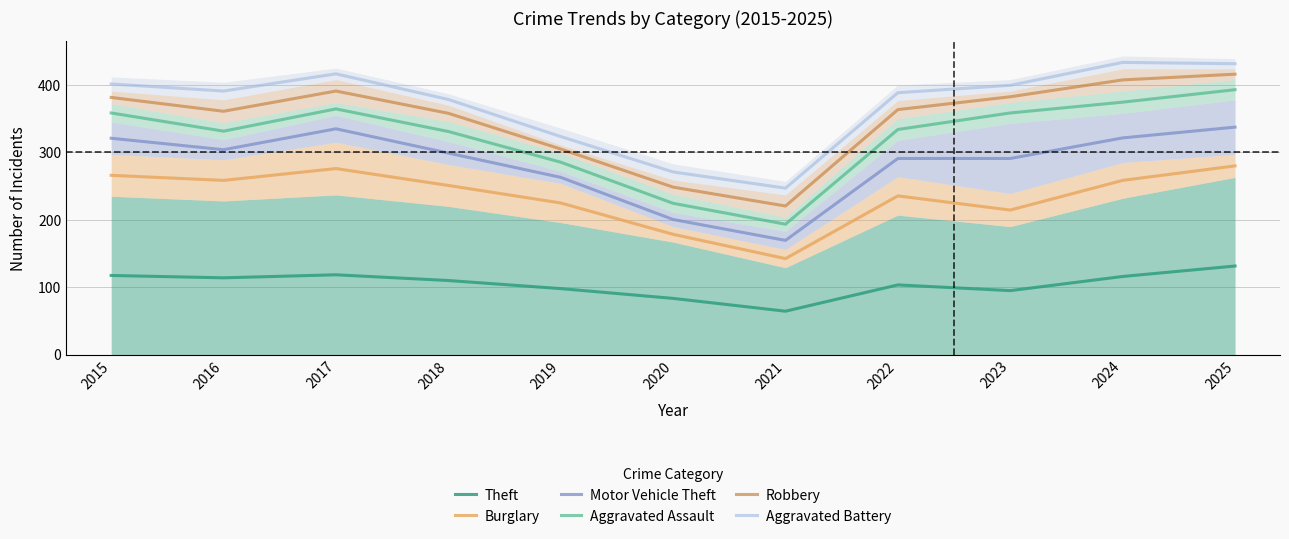

Reading left to right, extract all data points from this chart.

Theft: 117.5	114.0	118.5	110.0	98.0	83.5	64.5	103.5	95.0	116.0	131.5
Burglary: 266.0	258.5	276.0	251.0	225.0	178.5	142.5	235.5	214.5	258.5	280.0
Motor Vehicle Theft: 321.0	304.0	335.0	299.0	263.0	200.5	169.5	291.0	291.0	321.5	337.5
Aggravated Assault: 358.5	331.5	364.5	331.0	285.5	224.5	193.5	334.0	358.5	374.5	393.0
Robbery: 381.5	361.0	391.0	358.0	305.0	248.5	220.5	363.5	382.5	407.5	416.0
Aggravated Battery: 401.5	391.0	416.5	378.5	323.5	271.0	247.0	388.5	399.5	433.5	431.5